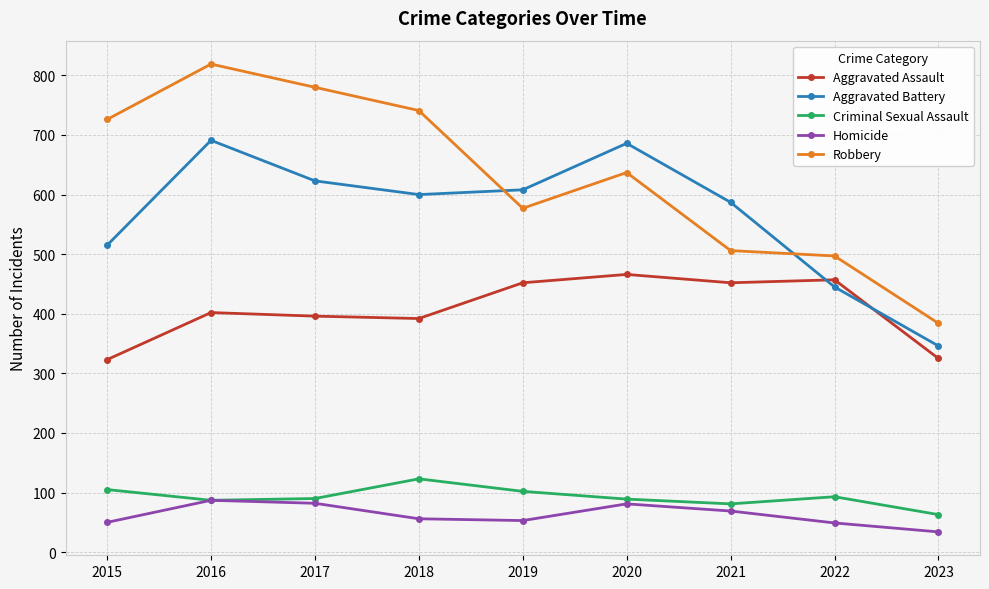

Does the chart have visible grid lines?

Yes